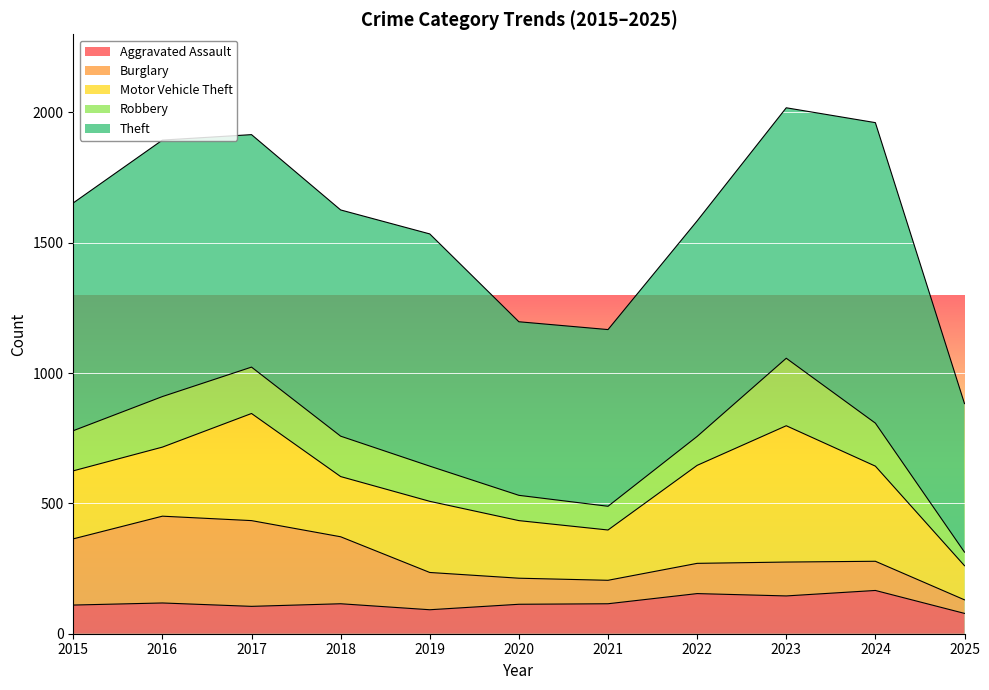

At which category does Motor Vehicle Theft reach its first local valley?

2018